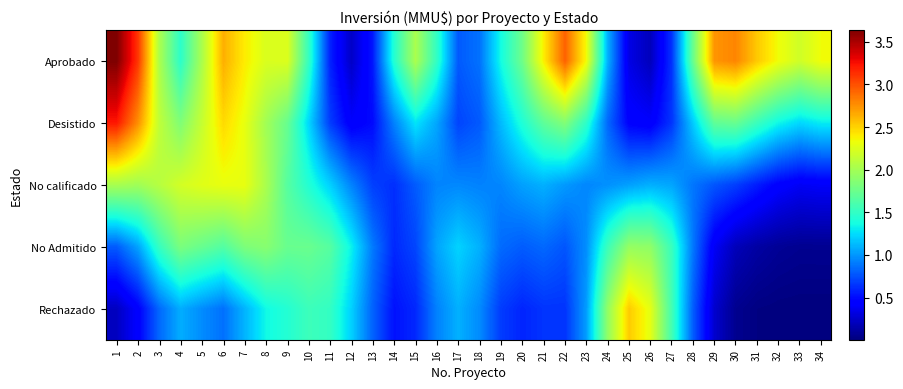

Which series has the largest range (max minus min)?

Aprobado